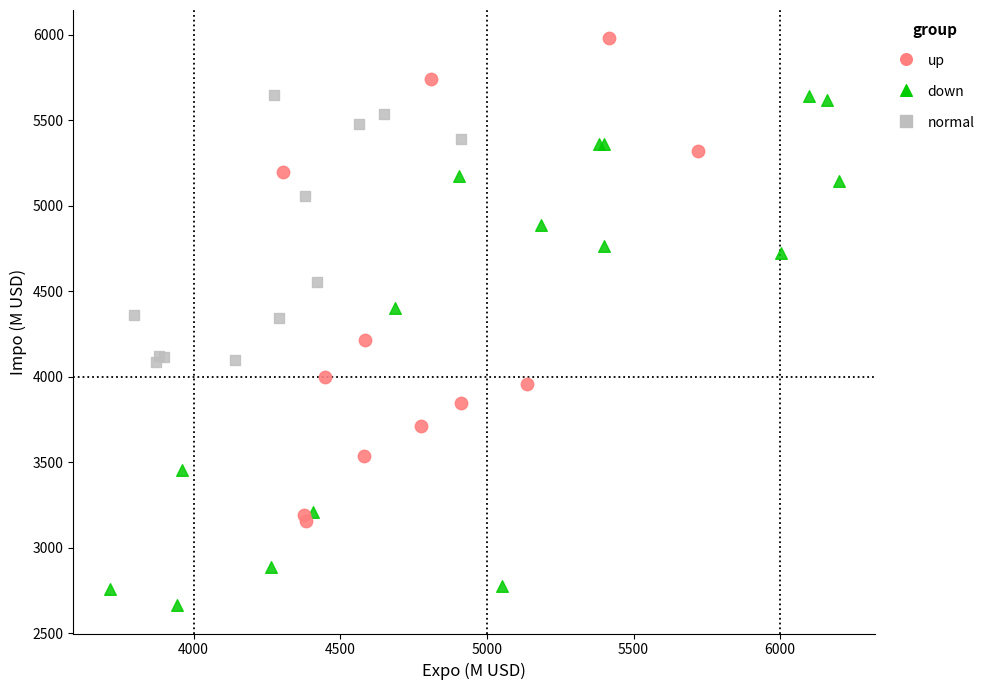

Which series has the largest Y range (max minus min)?

down